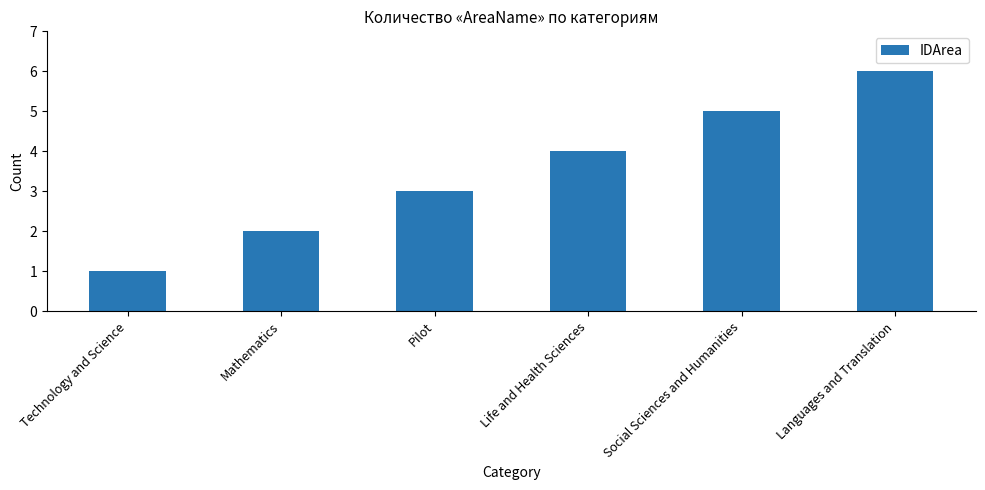

Rank the categories by value from highest to lowest.

Languages and Translation, Social Sciences and Humanities, Life and Health Sciences, Pilot, Mathematics, Technology and Science